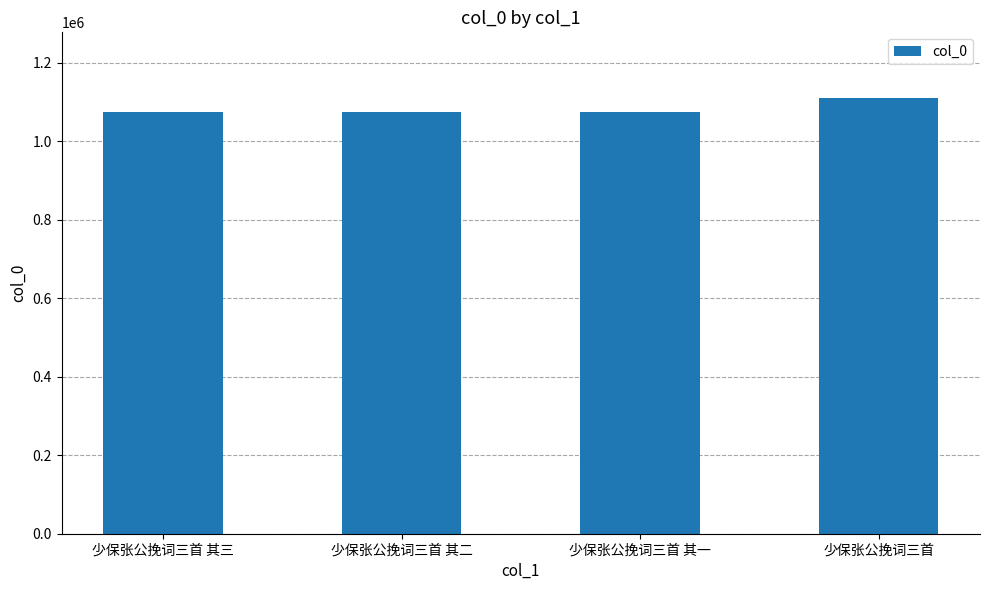

Does the chart contain any negative values?

No